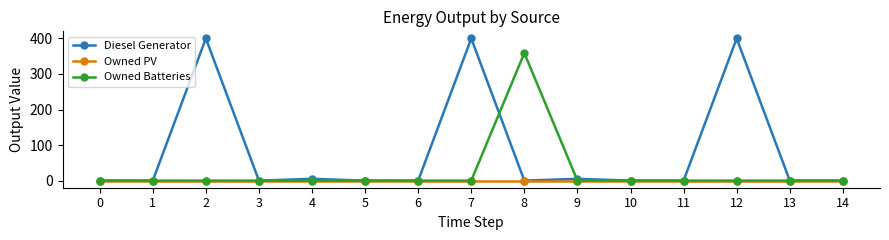

The value of Owned PV at 7 is 0.0. True or false?

True